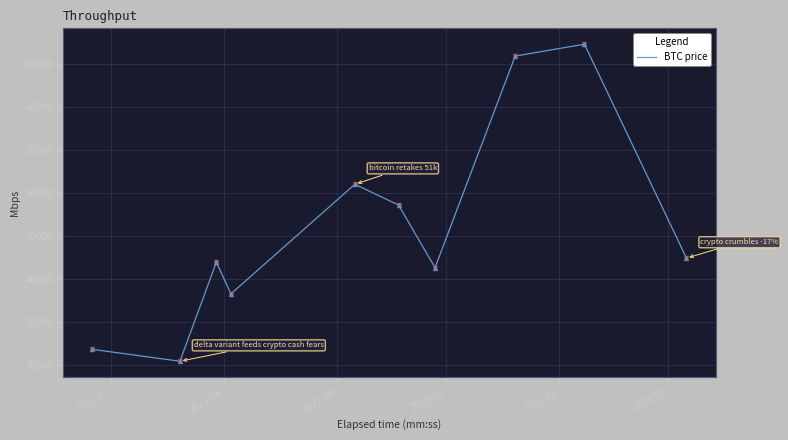

What is the difference between the second highest and minimum values?

35419